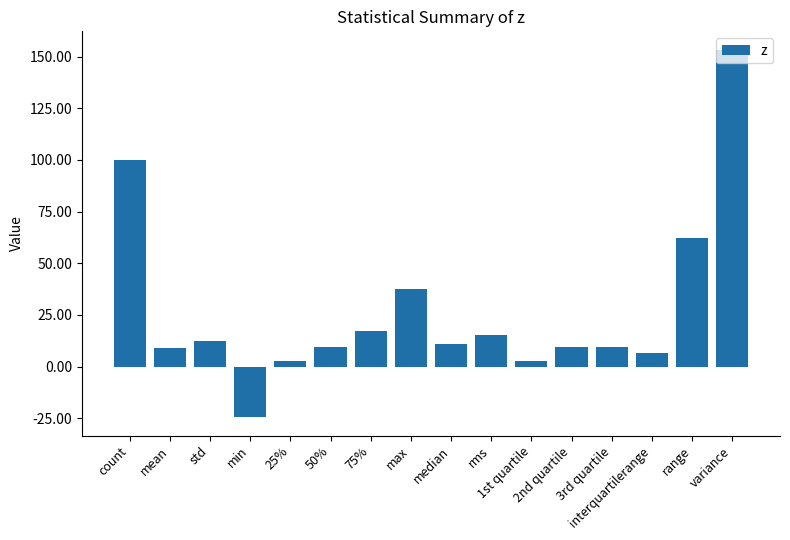

How many bars are there in total?

16